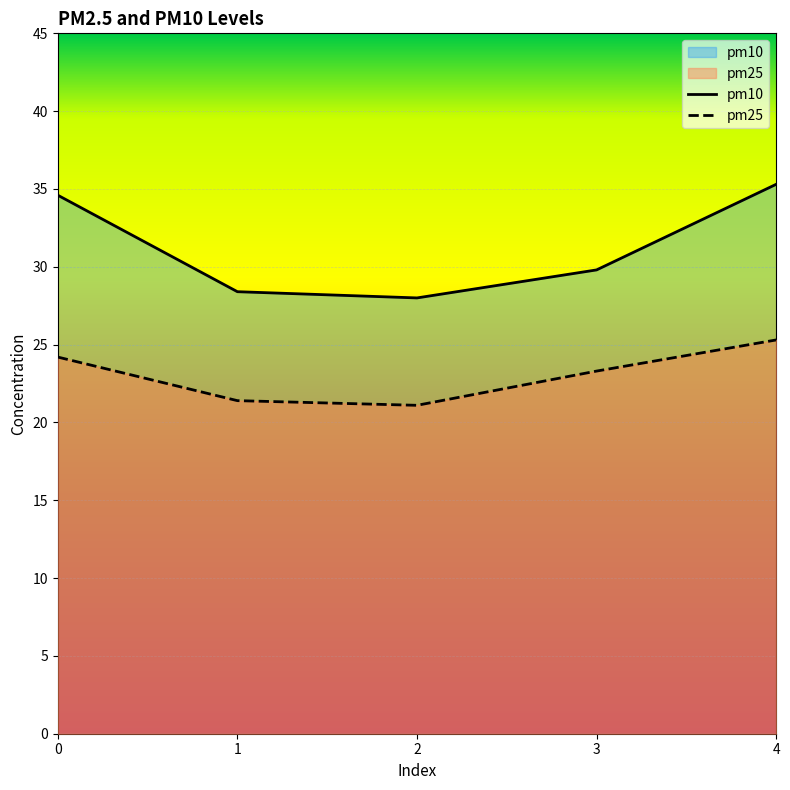

What is the average value of the pm10 series?

31.2